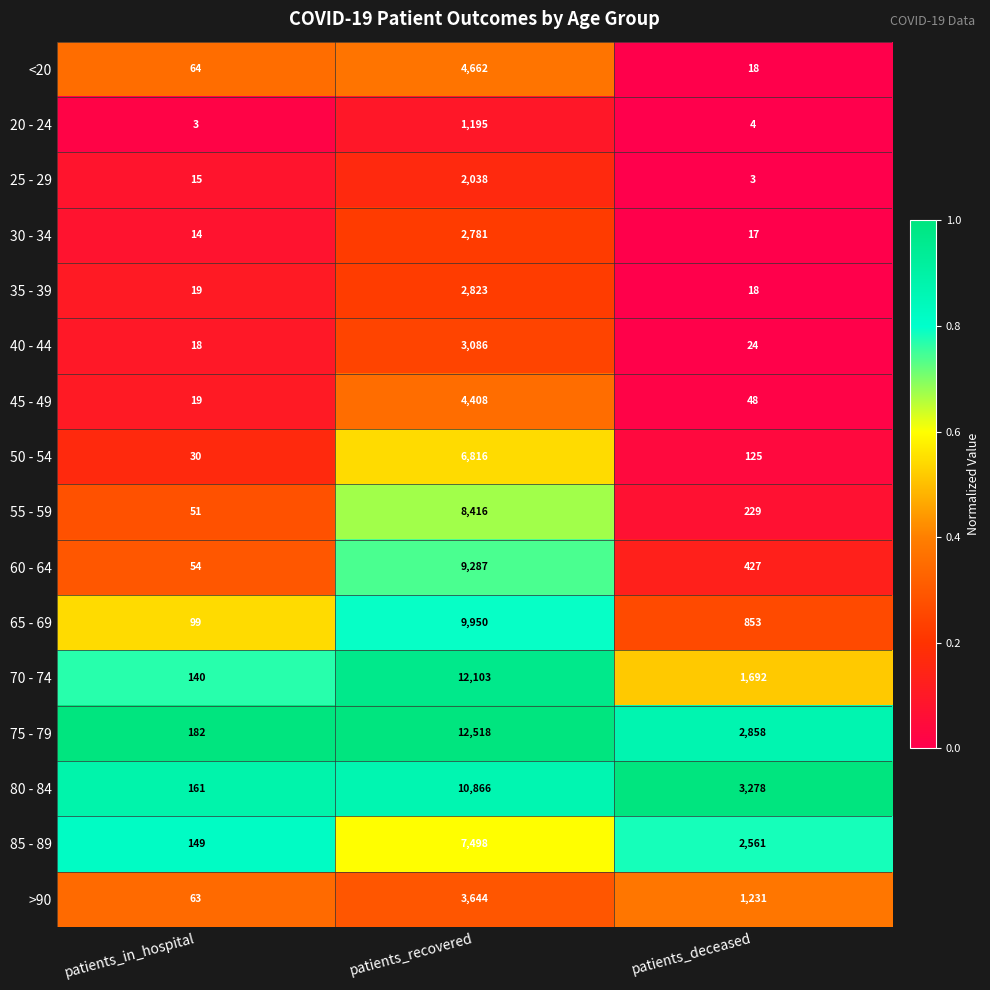

Read the 30 - 34 value at patients_in_hospital.

14